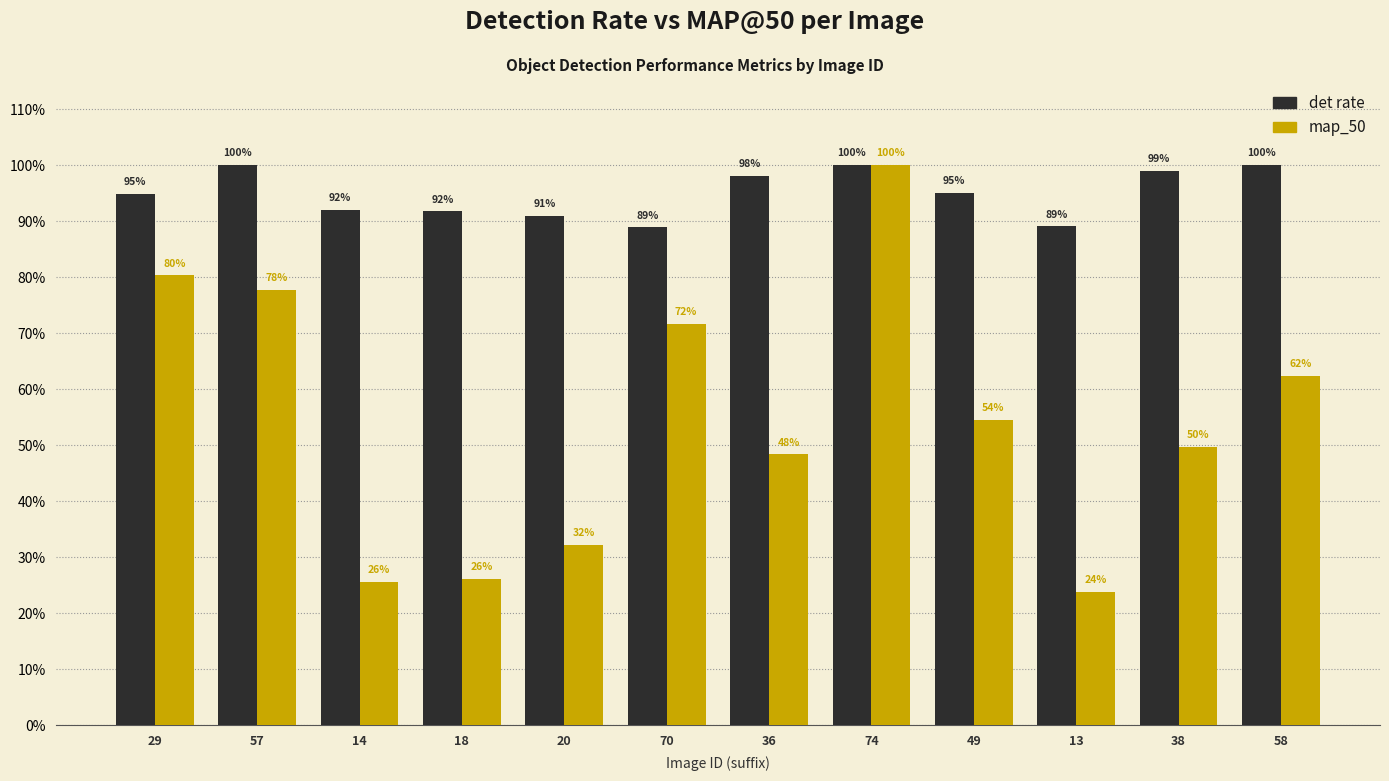

What is the sum of all det rate values?

11.4